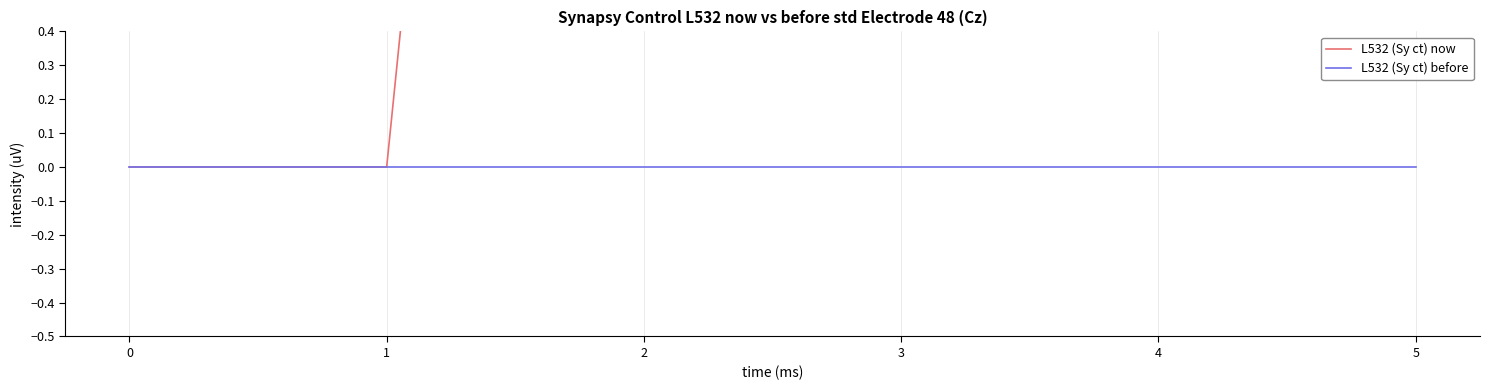

Rank the series by their average value, from highest to lowest.

L532 (Sy ct) now, L532 (Sy ct) before